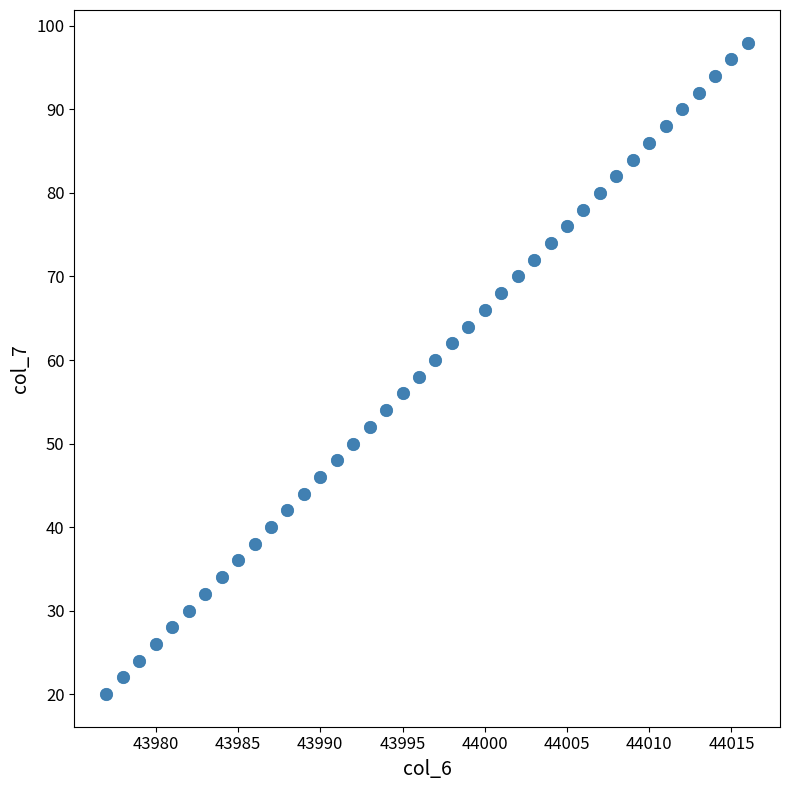

What is the range of X values (max minus min)?

39